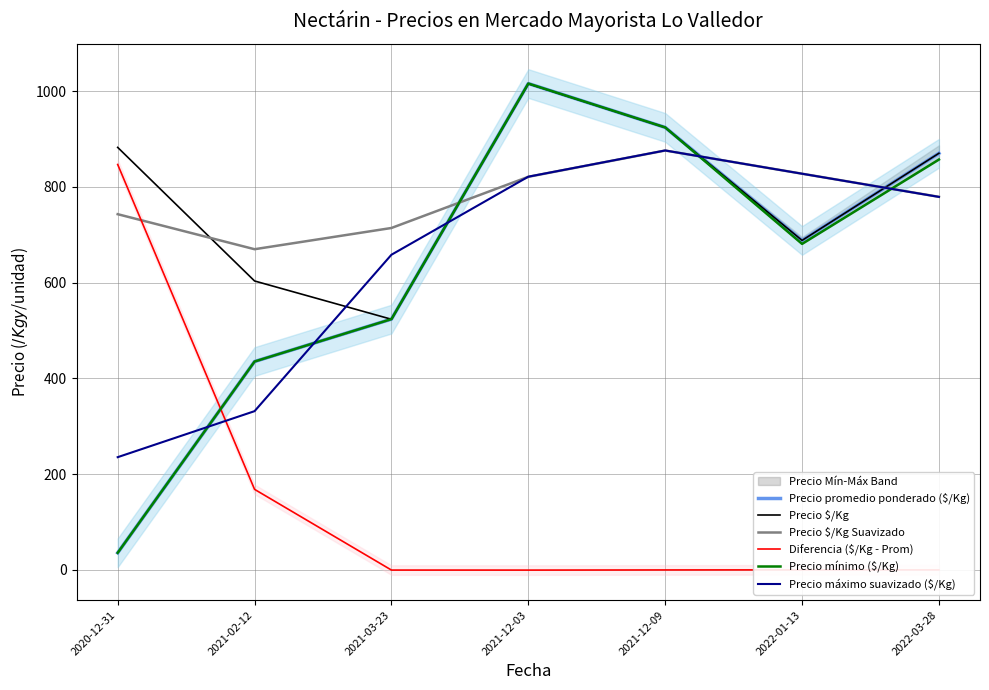

True or false: Diferencia ($/Kg - Prom) and Precio mínimo ($/Kg) cross at least once.

True